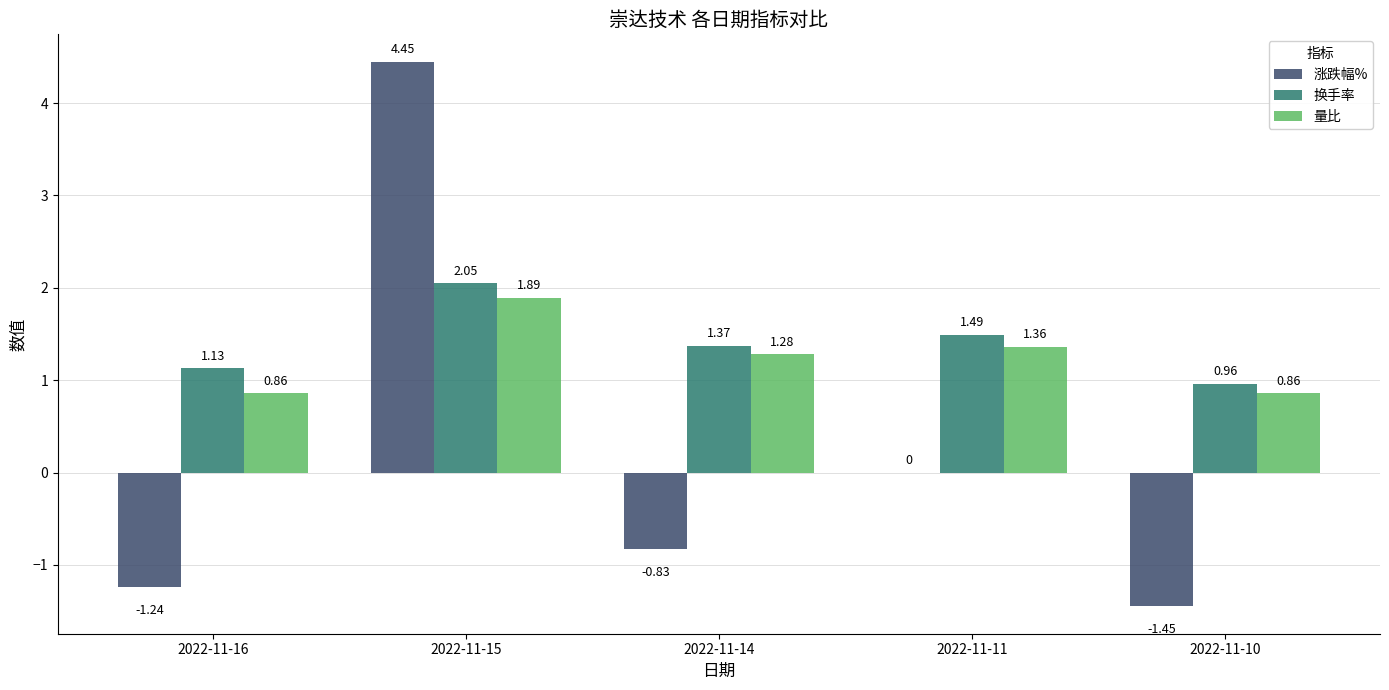

What is the spread (max minus min) of values at 2022-11-15?

2.6